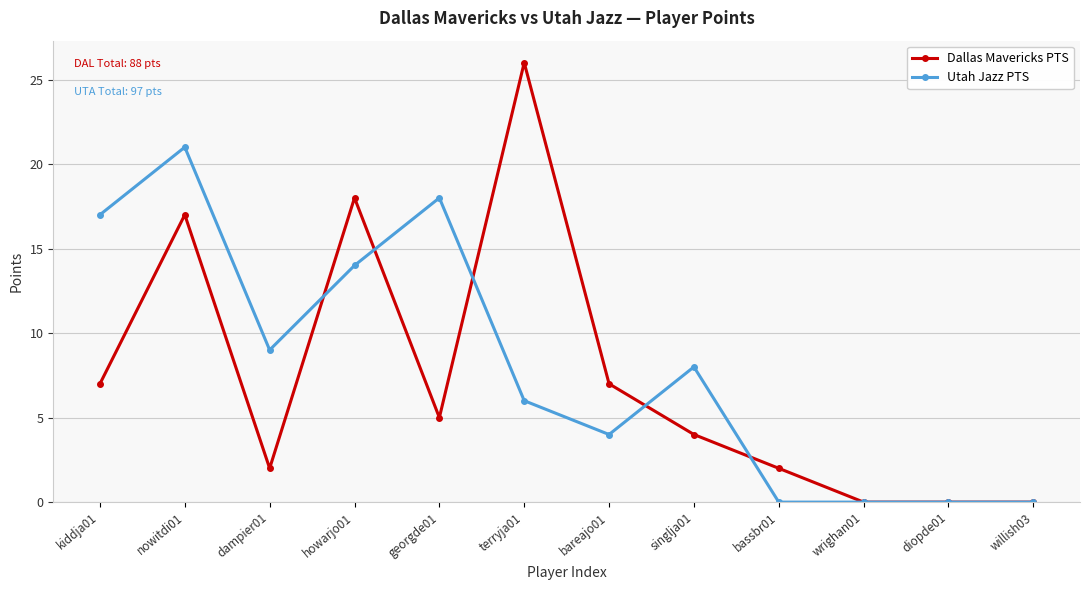

Reading left to right, extract all data points from this chart.

Dallas Mavericks PTS: kiddja01=7	nowitdi01=17	dampier01=2	howarjo01=18	georgde01=5	terryja01=26	bareajo01=7	singlja01=4	bassbr01=2	wrighan01=0	diopde01=0	willish03=0
Utah Jazz PTS: kiddja01=17	nowitdi01=21	dampier01=9	howarjo01=14	georgde01=18	terryja01=6	bareajo01=4	singlja01=8	bassbr01=0	wrighan01=0	diopde01=0	willish03=0